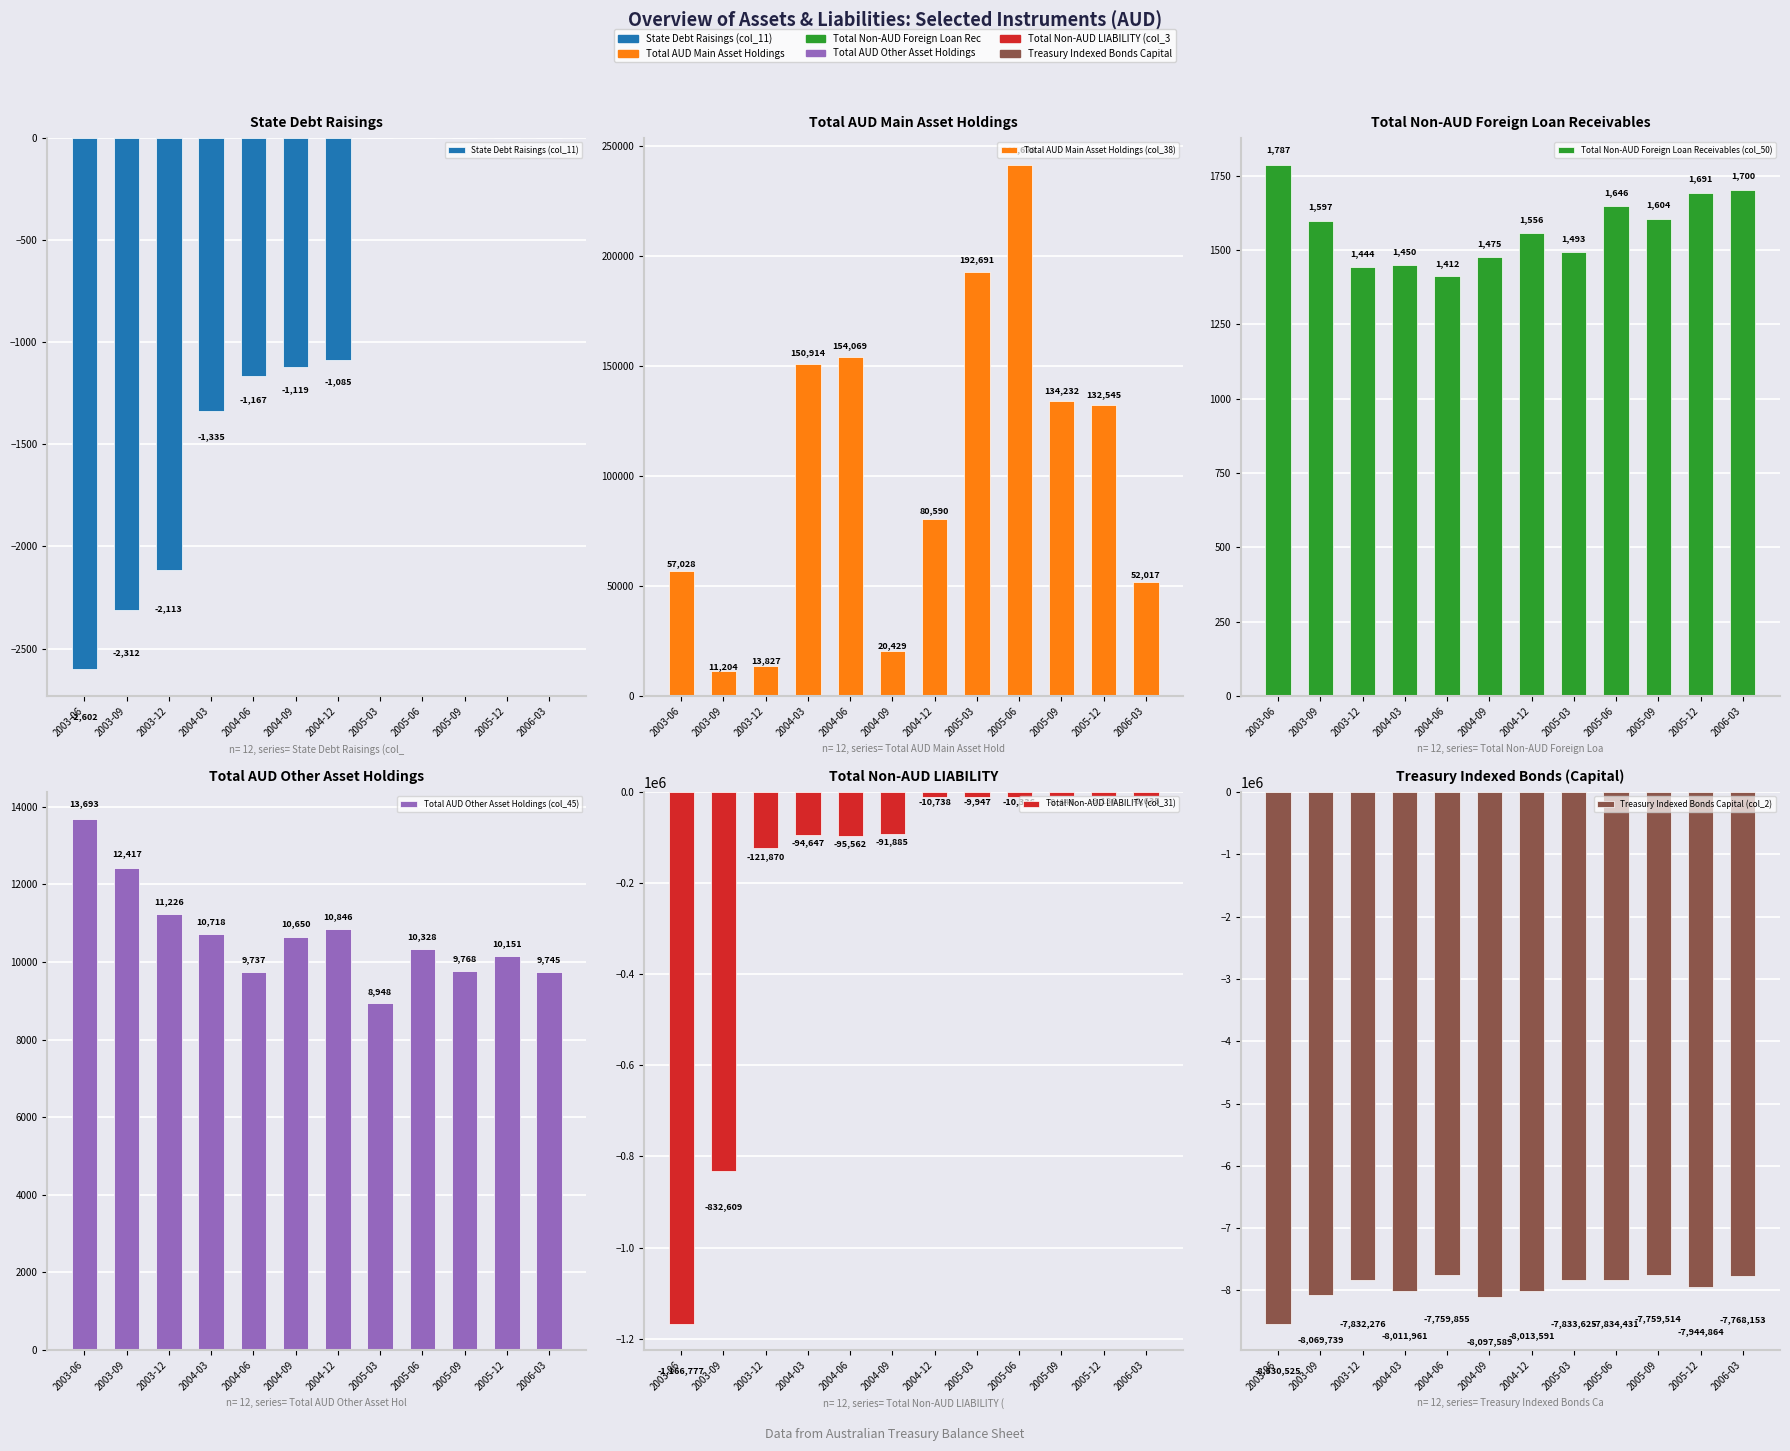

Reading left to right, what are all the values shown in this chart?

State Debt Raisings (col_11): 2003-06=-2602	2003-09=-2312	2003-12=-2113	2004-03=-1335	2004-06=-1167	2004-09=-1119	2004-12=-1085	2005-03=0	2005-06=0	2005-09=0	2005-12=0	2006-03=0
Total AUD Main Asset Holdings (col_38): 2003-06=57028	2003-09=11204	2003-12=13827	2004-03=150914	2004-06=154069	2004-09=20429	2004-12=80590	2005-03=192691	2005-06=241678	2005-09=134232	2005-12=132545	2006-03=52017
Total Non-AUD Foreign Loan Receivables (col_50): 2003-06=1787	2003-09=1597	2003-12=1444	2004-03=1450	2004-06=1412	2004-09=1475	2004-12=1556	2005-03=1493	2005-06=1646	2005-09=1604	2005-12=1691	2006-03=1700
Total AUD Other Asset Holdings (col_45): 2003-06=13693	2003-09=12417	2003-12=11226	2004-03=10718	2004-06=9737	2004-09=10650	2004-12=10846	2005-03=8948	2005-06=10328	2005-09=9768	2005-12=10151	2006-03=9745
Total Non-AUD LIABILITY (col_31): 2003-06=-1166777	2003-09=-832609	2003-12=-121870	2004-03=-94647	2004-06=-95562	2004-09=-91885	2004-12=-10738	2005-03=-9947	2005-06=-10336	2005-09=-9446	2005-12=-9136	2006-03=-8635
Treasury Indexed Bonds Capital (col_2): 2003-06=-8530525	2003-09=-8069739	2003-12=-7832276	2004-03=-8011961	2004-06=-7759855	2004-09=-8097589	2004-12=-8013591	2005-03=-7833625	2005-06=-7834431	2005-09=-7759514	2005-12=-7944864	2006-03=-7768153